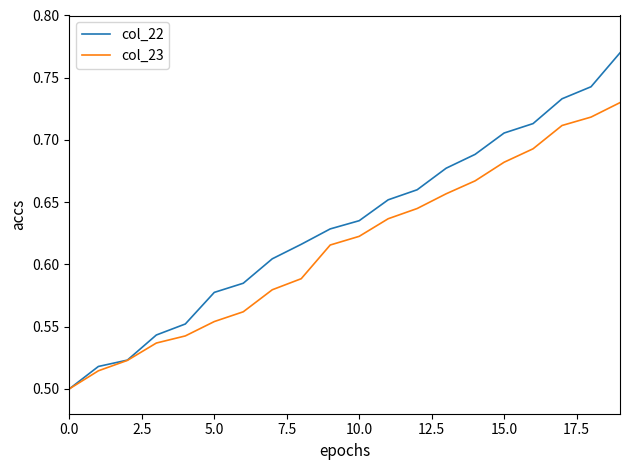

List the series in order of their overall mean, lowest first.

col_23, col_22